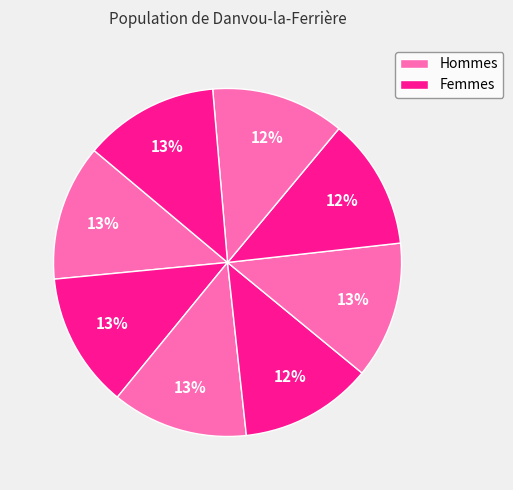

How many slices are in this pie chart?

8